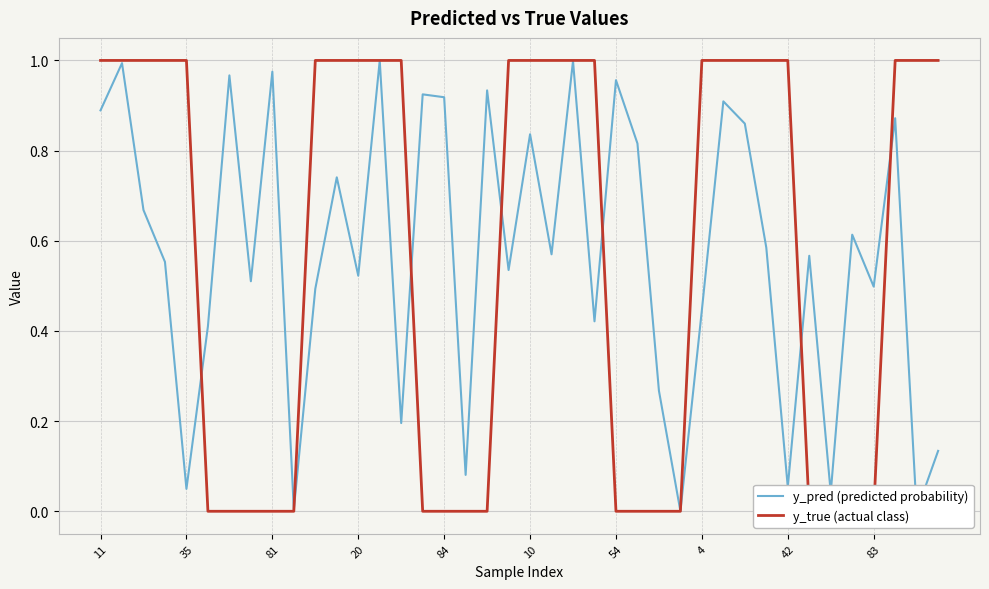

What is the value of the y_pred (predicted probability) point at the 20th from the left?

0.5